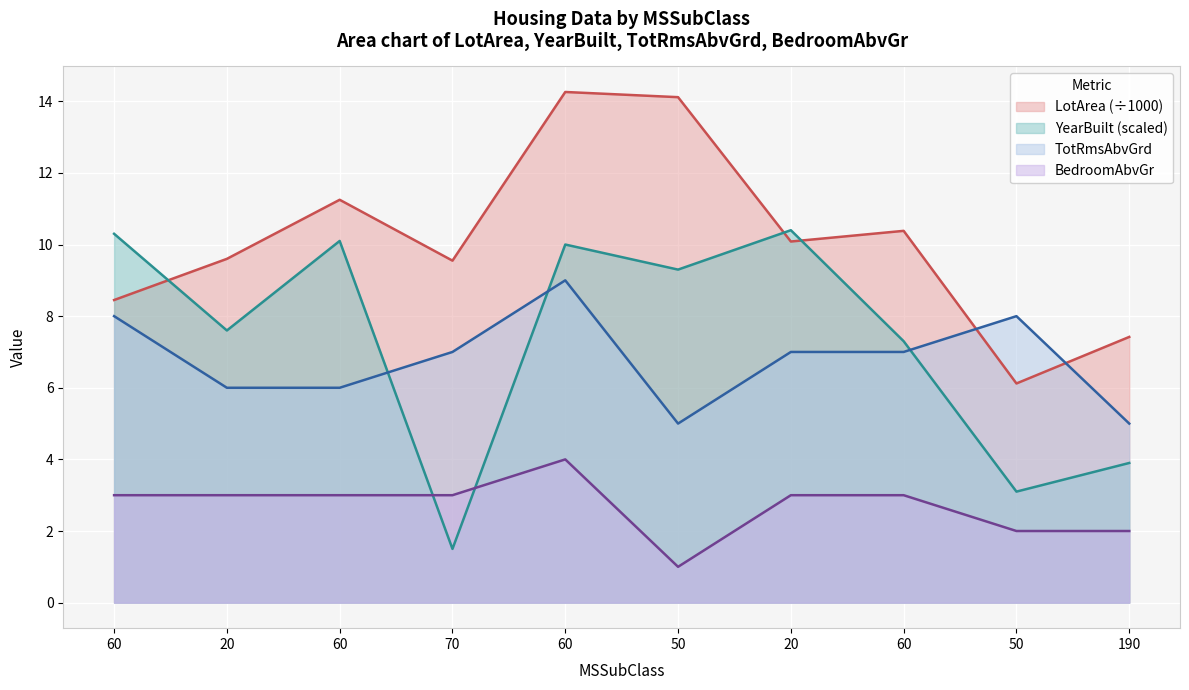

Reading left to right, list all the values displayed in this chart.

LotArea: 8.4	9.6	11.2	9.6	14.3	14.1	10.1	10.4	6.1	7.4
YearBuilt: 10.3	7.6	10.1	1.5	10.0	9.3	10.4	7.3	3.1	3.9
TotRmsAbvGrd: 8.0	6.0	6.0	7.0	9.0	5.0	7.0	7.0	8.0	5.0
BedroomAbvGr: 3.0	3.0	3.0	3.0	4.0	1.0	3.0	3.0	2.0	2.0